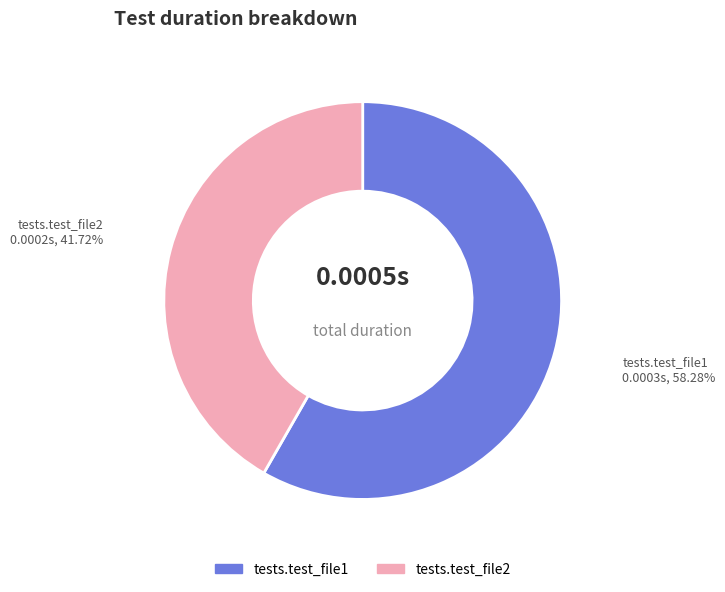

Rank the categories by value from highest to lowest.

tests.test_file1, tests.test_file2